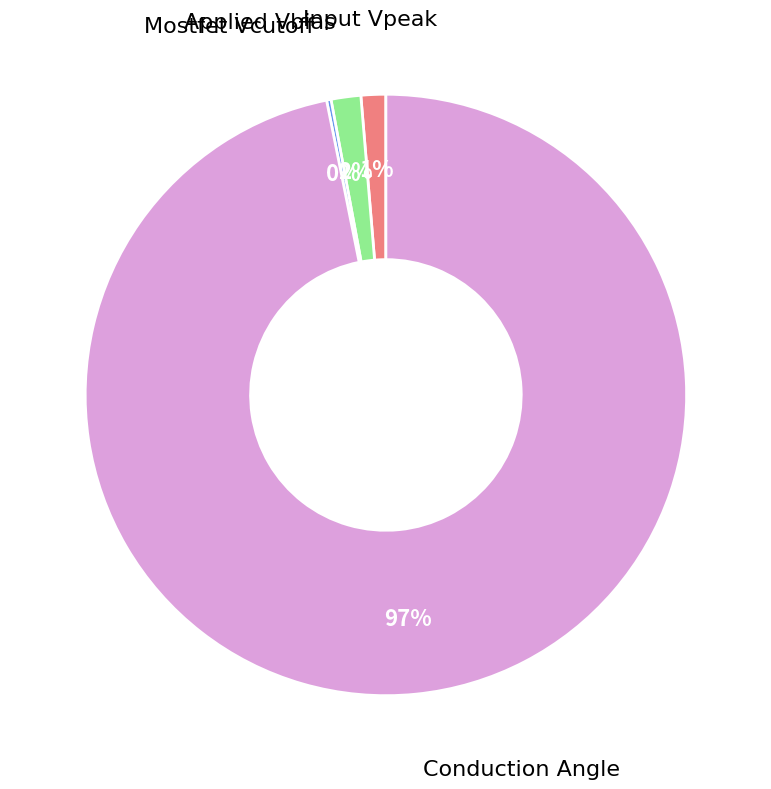

To the nearest percent, what is the difference between the largest and smallest slice percentages?

97%